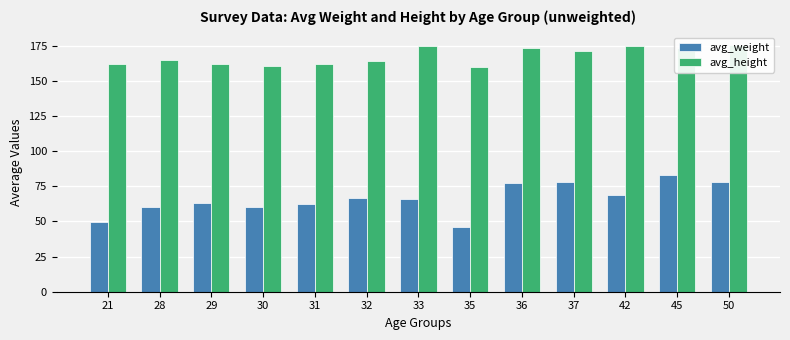

Which series changed the most between 21 and 36?

avg_weight